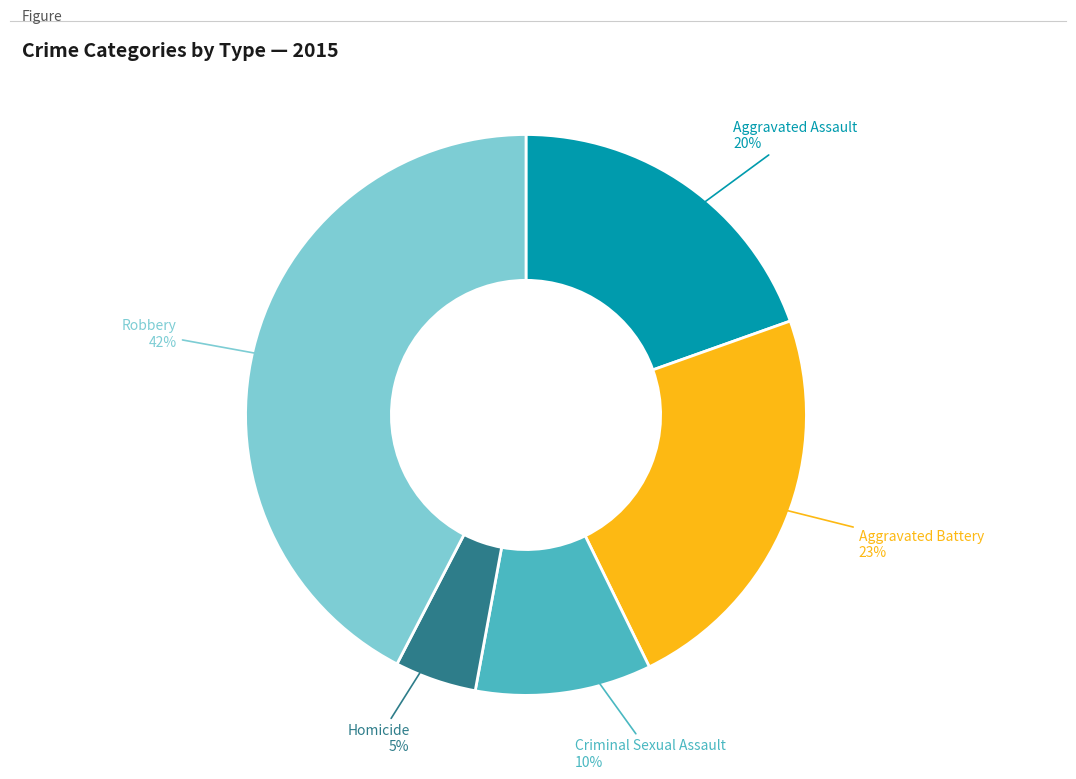

Is there any slice that represents more than half of the pie?

No